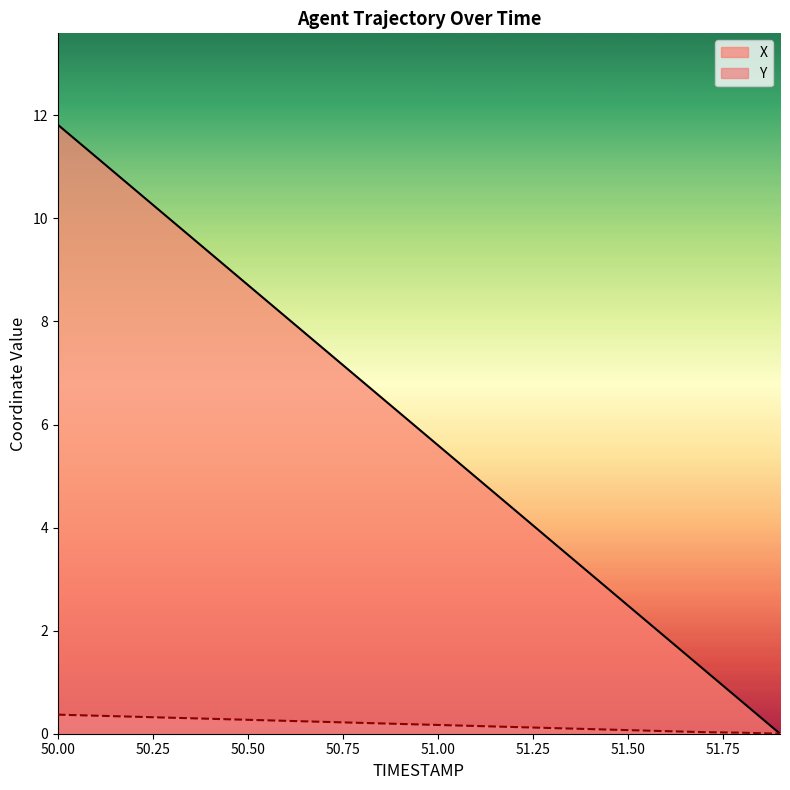

The value of X at 51.3 is 5.8. True or false?

False